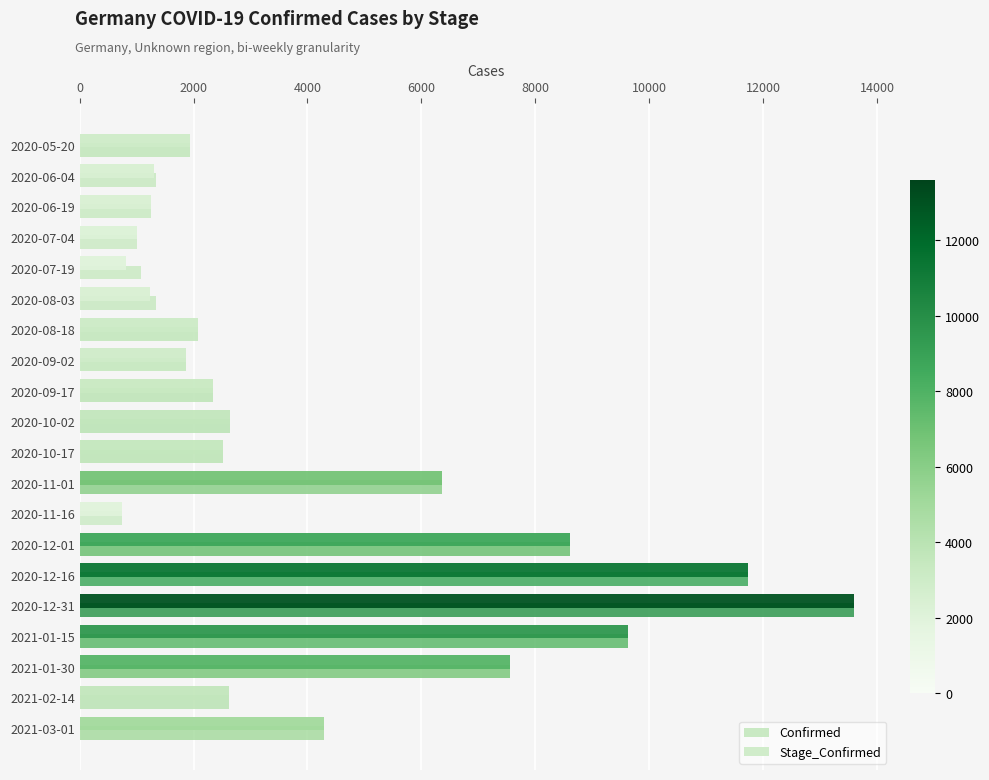

Count the number of data series in this chart.

2